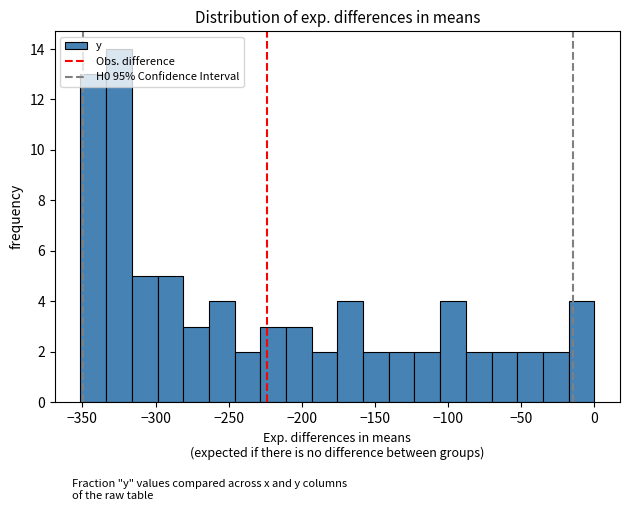

Around what value on the x-axis is the tallest bar? Give the approximate position of its centre, as read against the axis.

-325